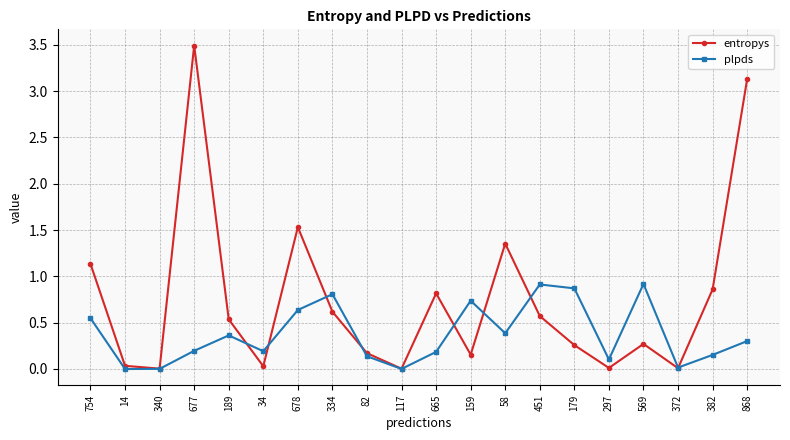

What is the label of the 15th point from the right?

34